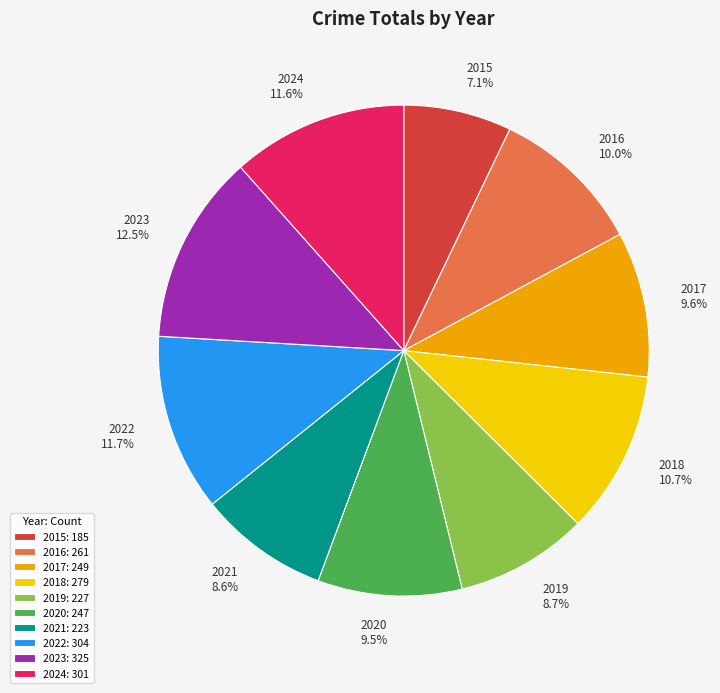

What percentage do 2017 and 2020 together represent?

19.1%